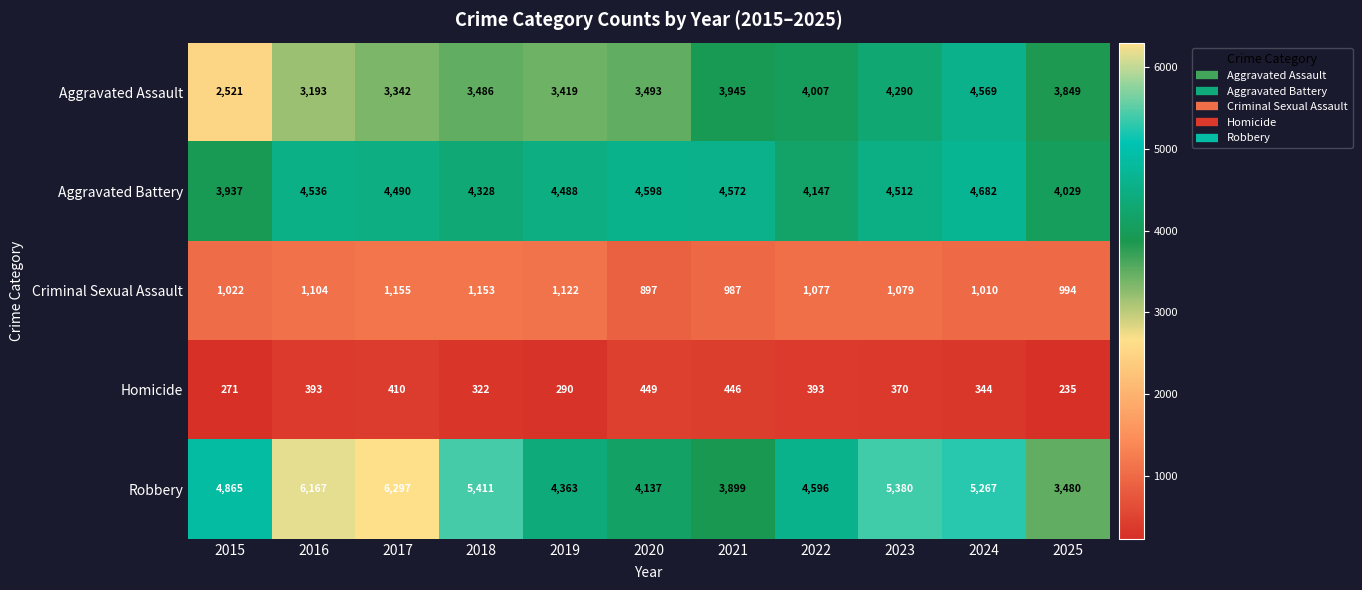

What value does the Aggravated Battery series have at 2019?

4488